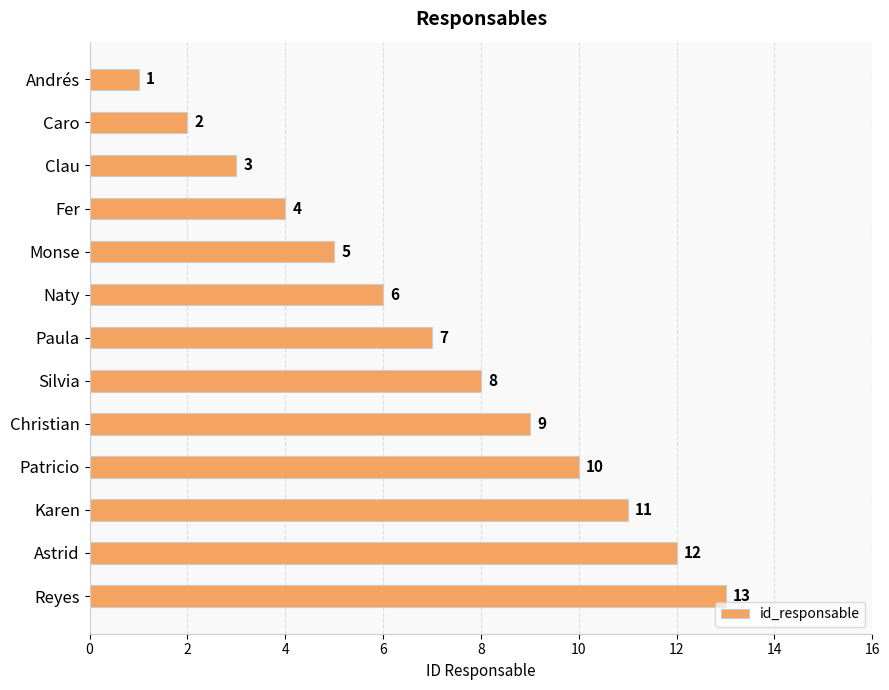

The value at Monse is 3. True or false?

False